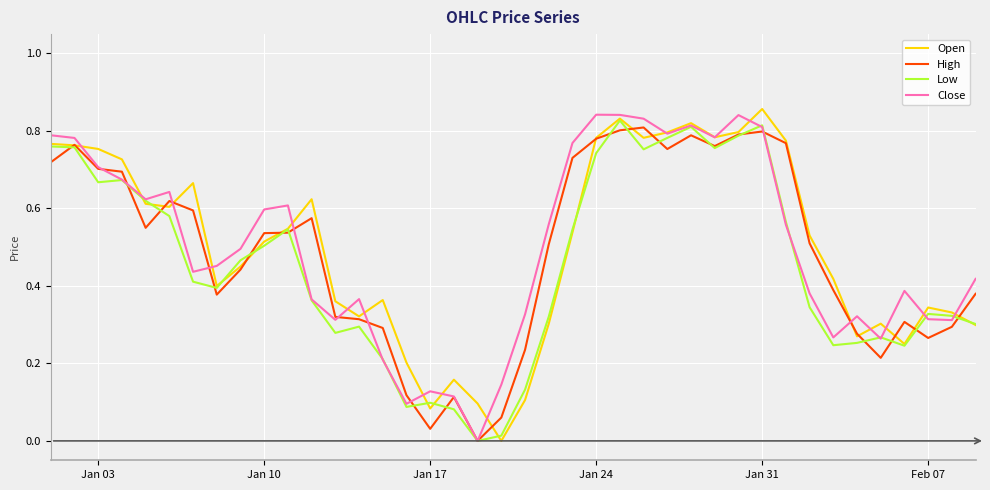

The Close series shows 0.3 at Jan 10. True or false?

False